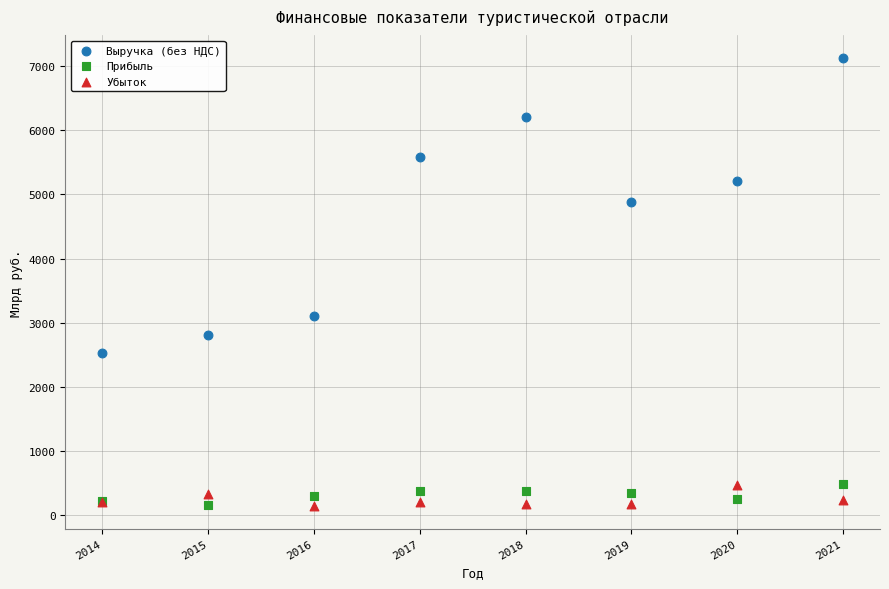

Which series reaches the maximum Y coordinate?

Выручка (без НДС)